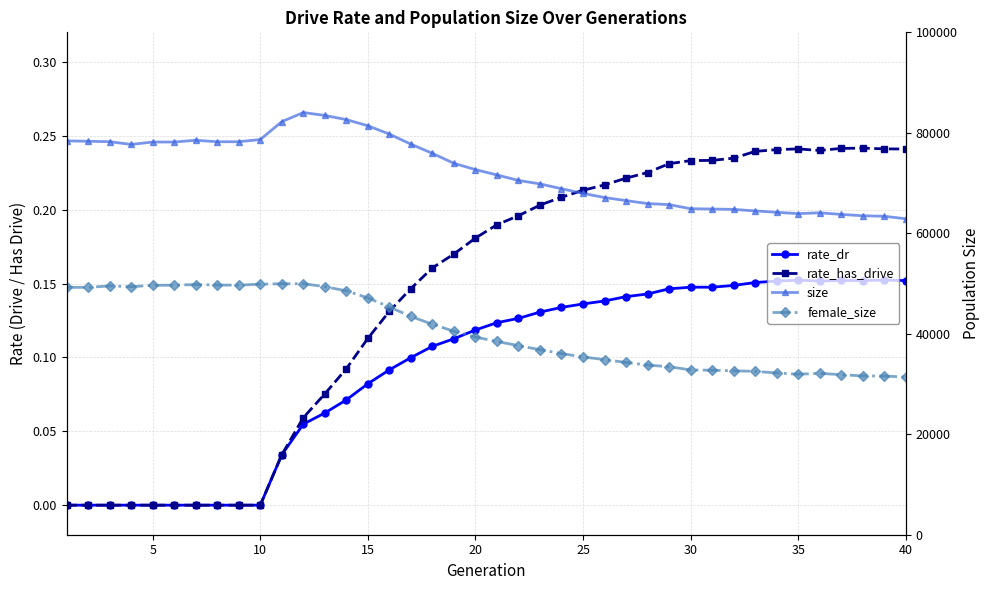

What is the difference between the maximum and minimum values in the rate_dr series?

0.2